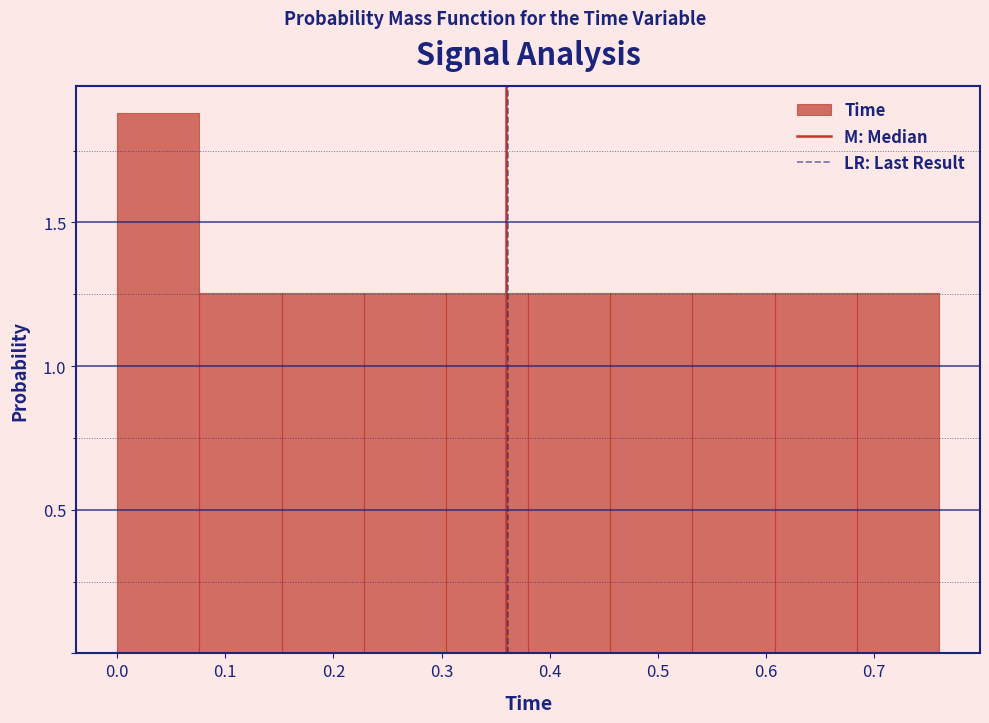

Reading left to right, list every bar in this chart as the range it spans on the x-axis followed by its height. Neither the bar edges nor the heights are printed on the chart, so give them approximately, as read against the axes.

0.000 to 0.076: 1.90
0.076 to 0.152: 1.25
0.152 to 0.228: 1.25
0.228 to 0.304: 1.25
0.304 to 0.380: 1.25
0.380 to 0.456: 1.25
0.456 to 0.532: 1.25
0.532 to 0.608: 1.25
0.608 to 0.684: 1.25
0.684 to 0.760: 1.25